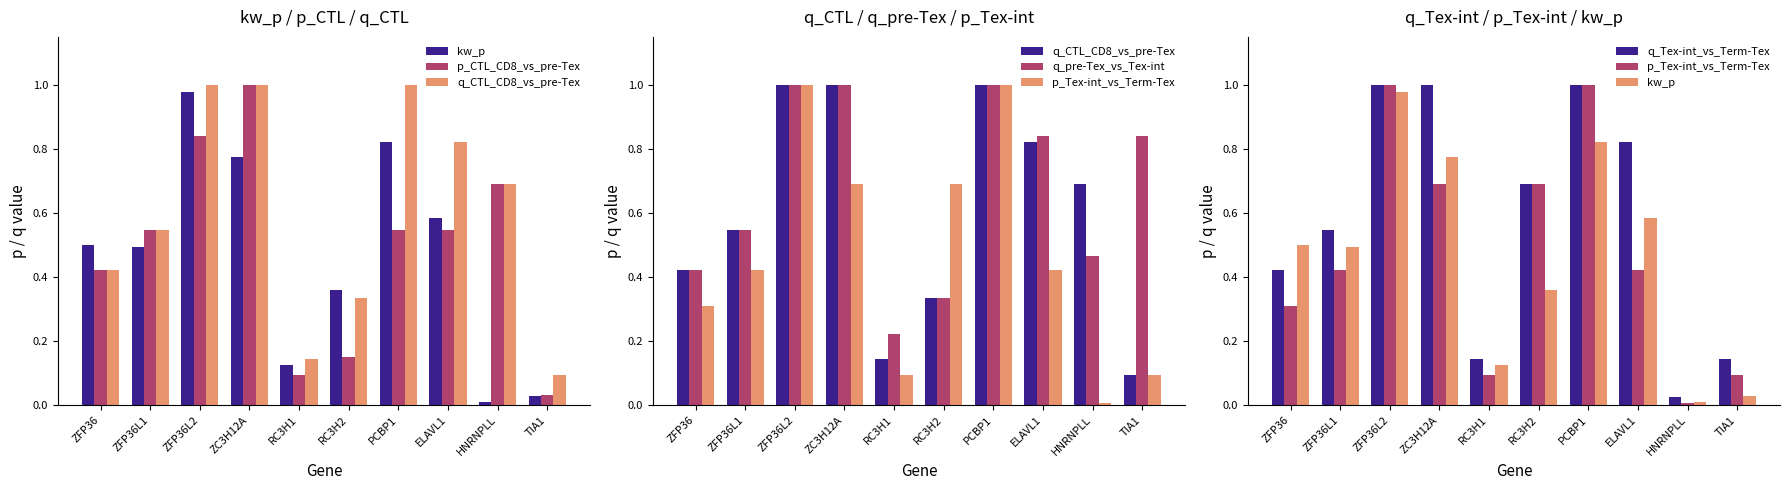

Which category has the lowest value across all series?

HNRNPLL